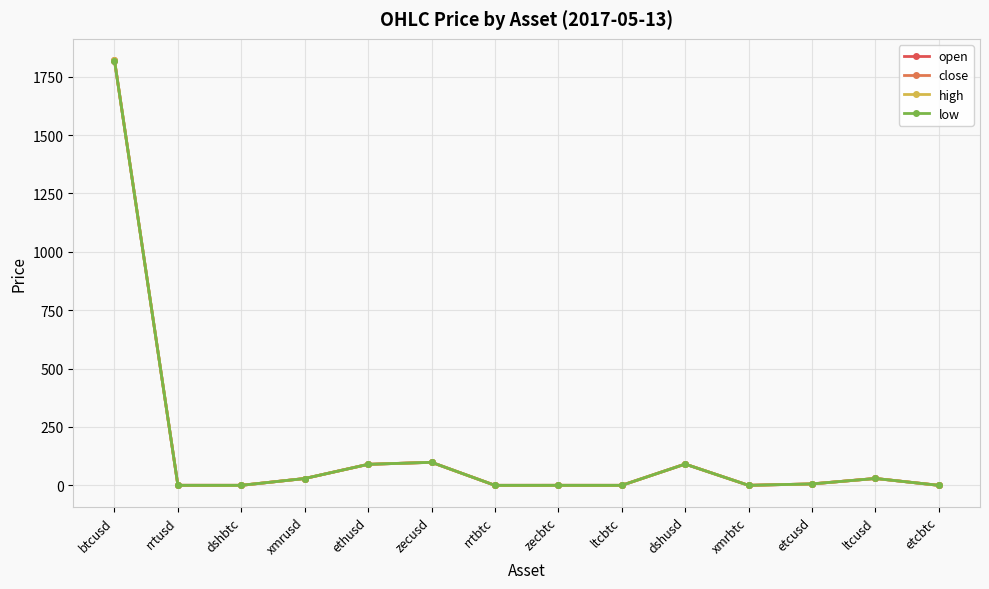

How many data points in low are less than 6?

7